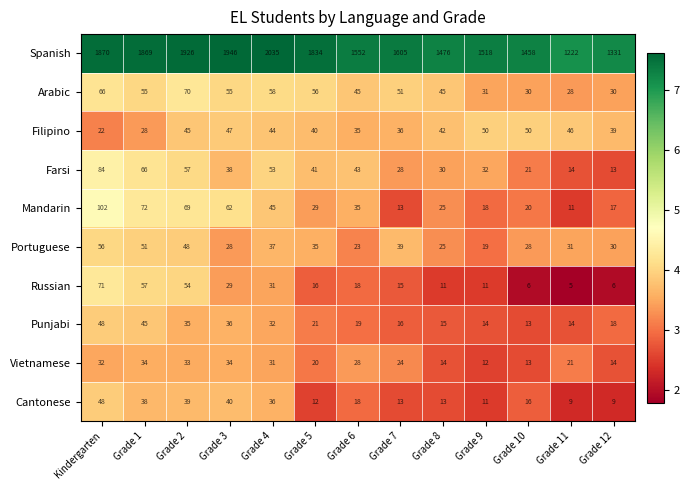

What is the difference between the highest and lowest values at Kindergarten?

1848